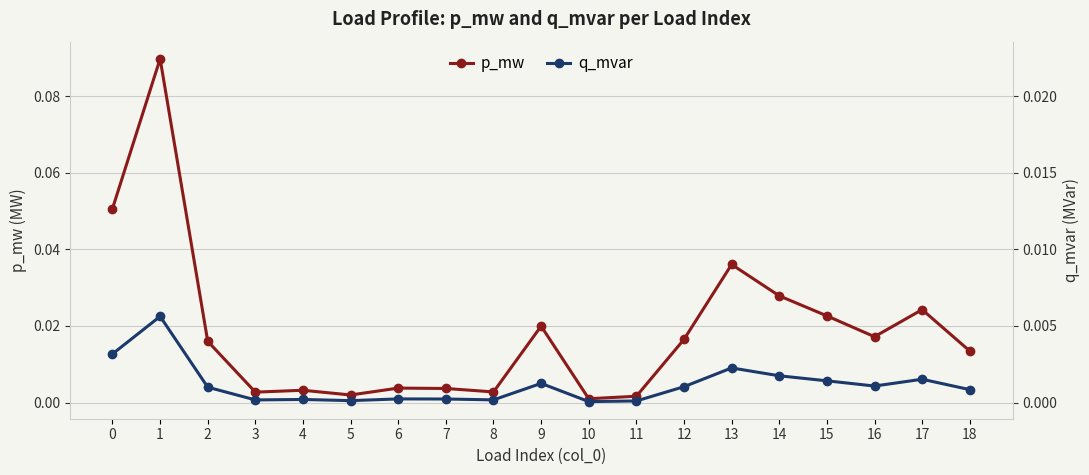

True or false: q_mvar and p_mw cross at least once.

False